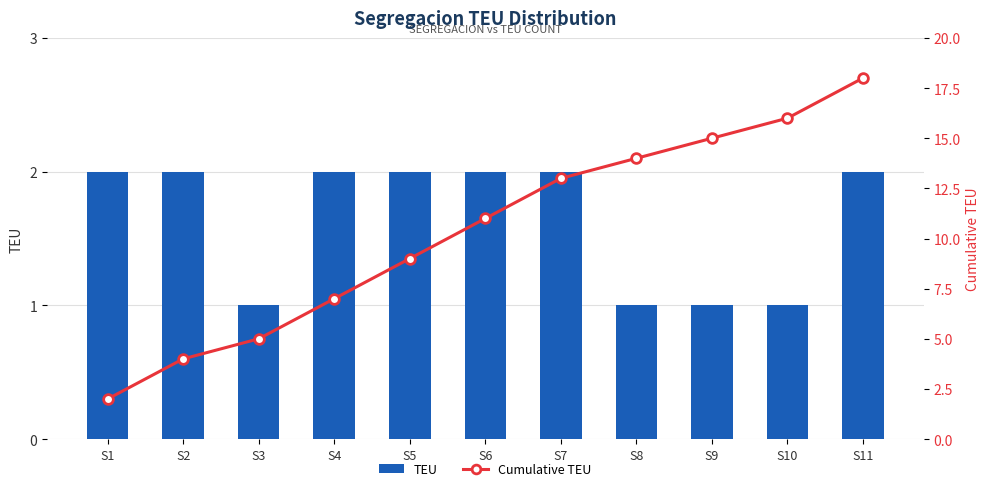

What is the value of the Cumulative TEU bar at the 2nd from the left?

4